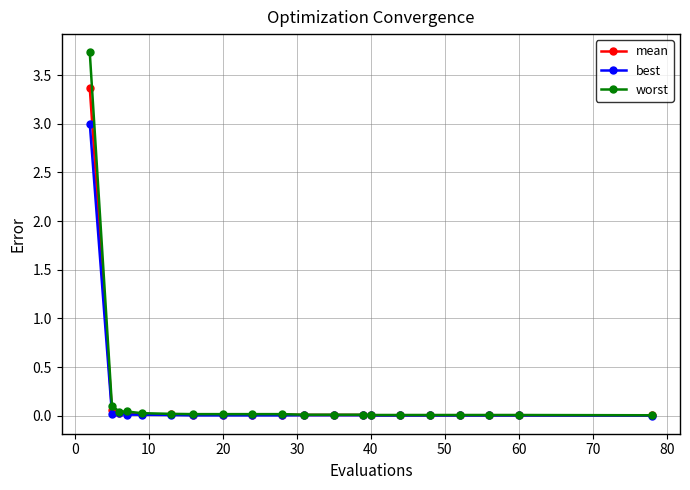

What are all the series names shown in the legend?

mean, best, worst